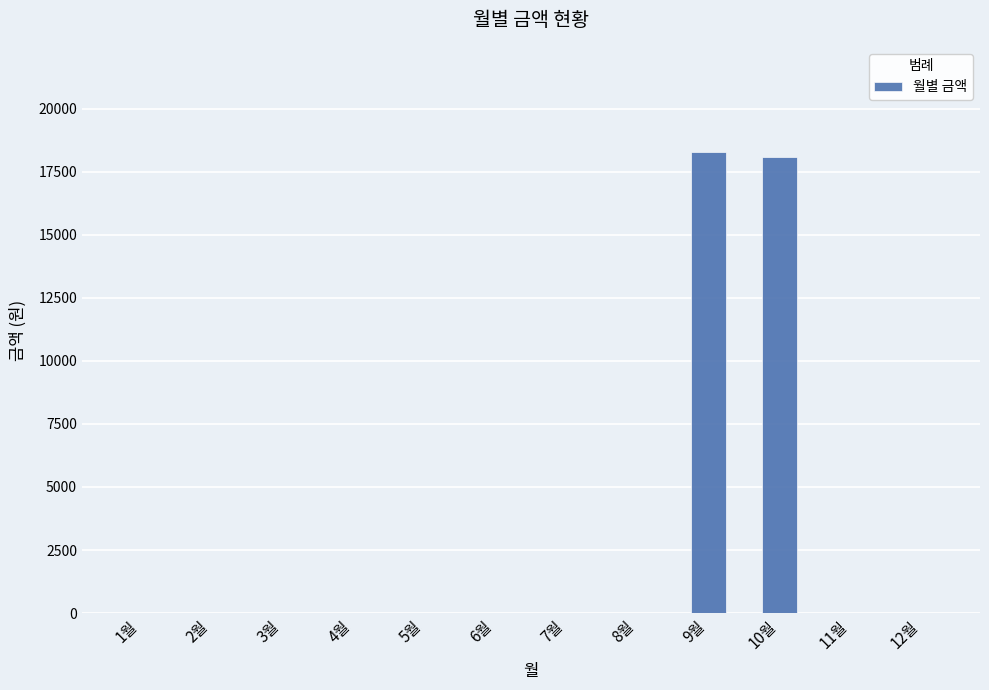

Where is the data nearest to the value 9145?

10월